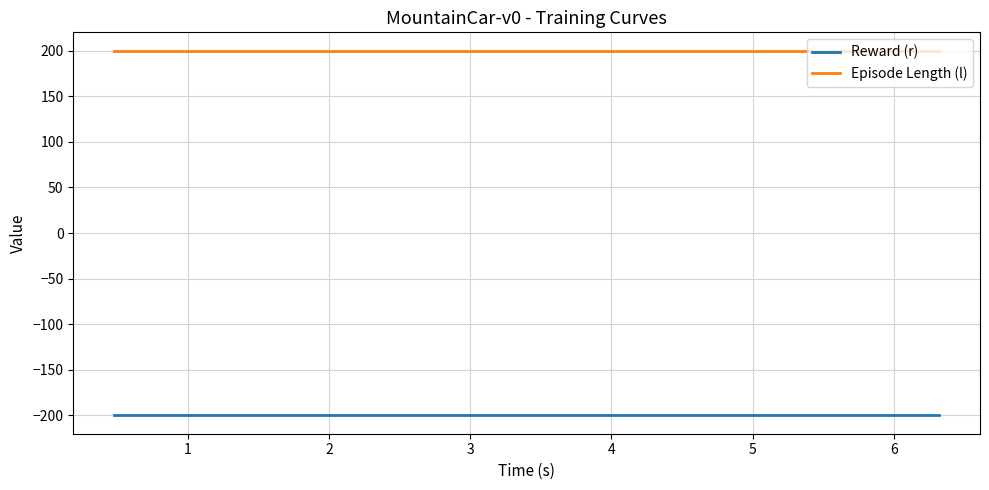

What is the minimum value for Episode Length (l)?

200